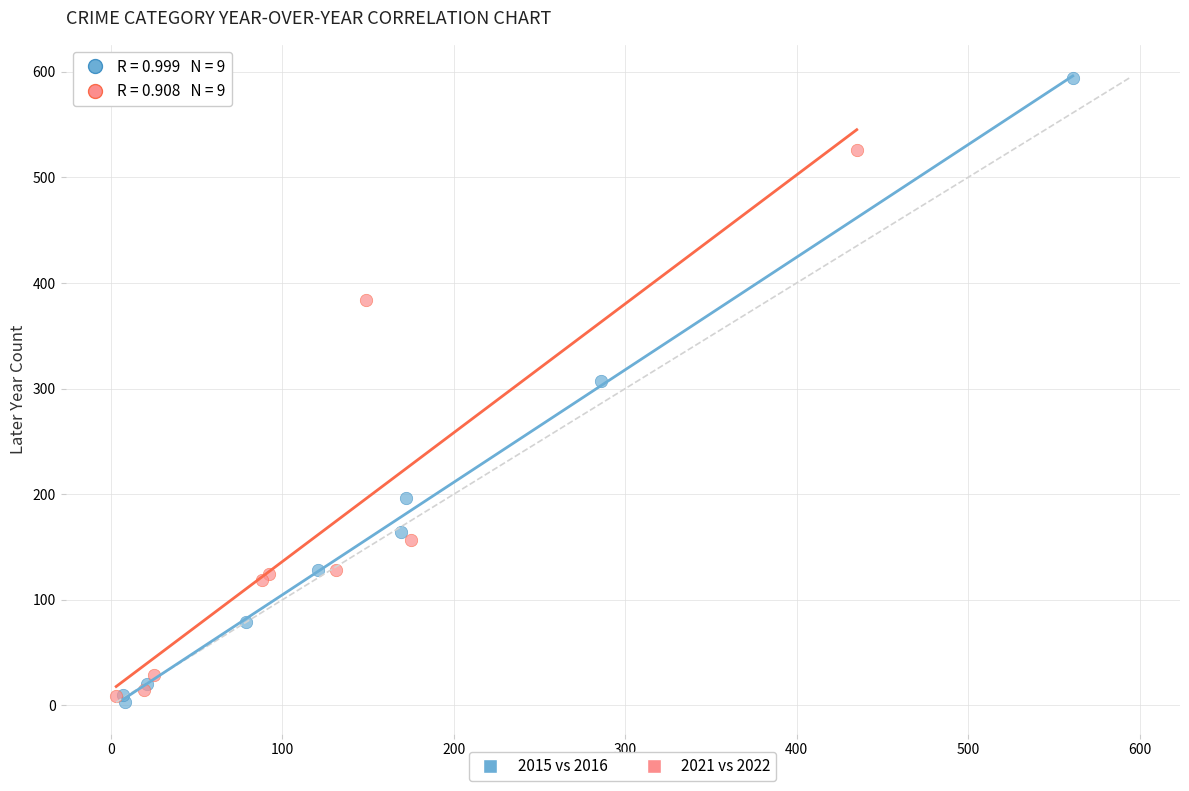

Which series contains the highest Y value?

2015 vs 2016